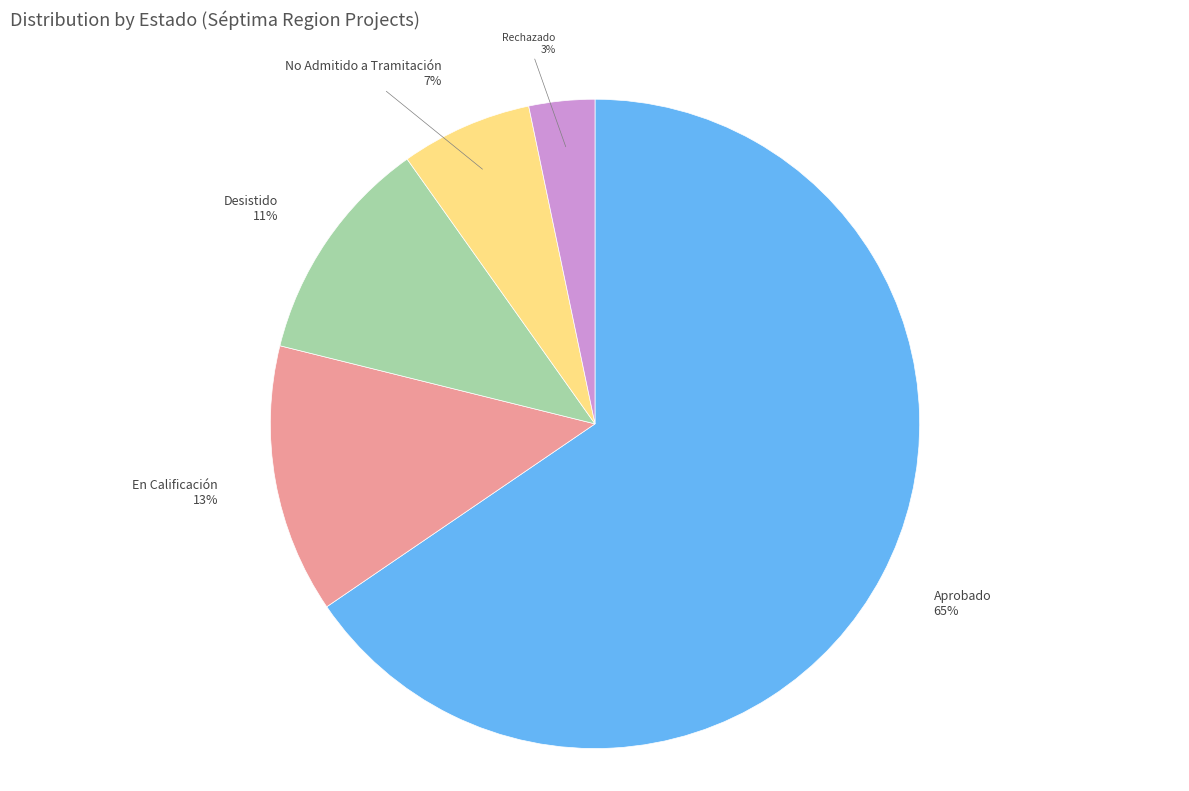

To the nearest percent, what portion does En Calificación represent?

13%